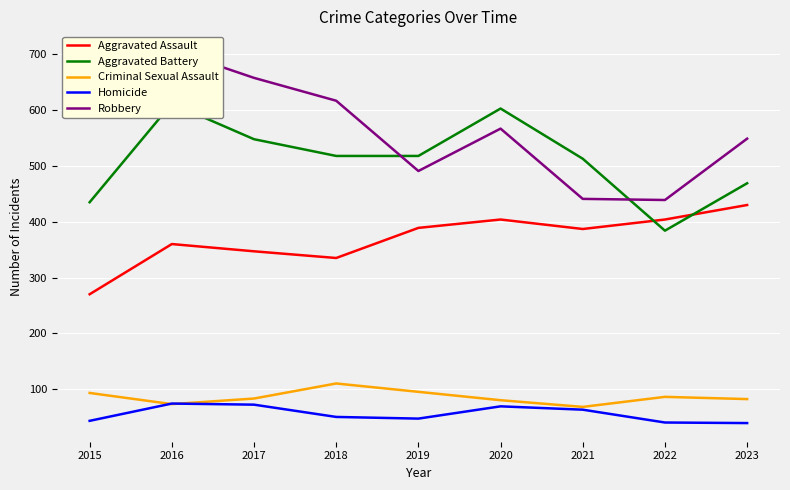

At which category is the sum across all series the highest?

2016